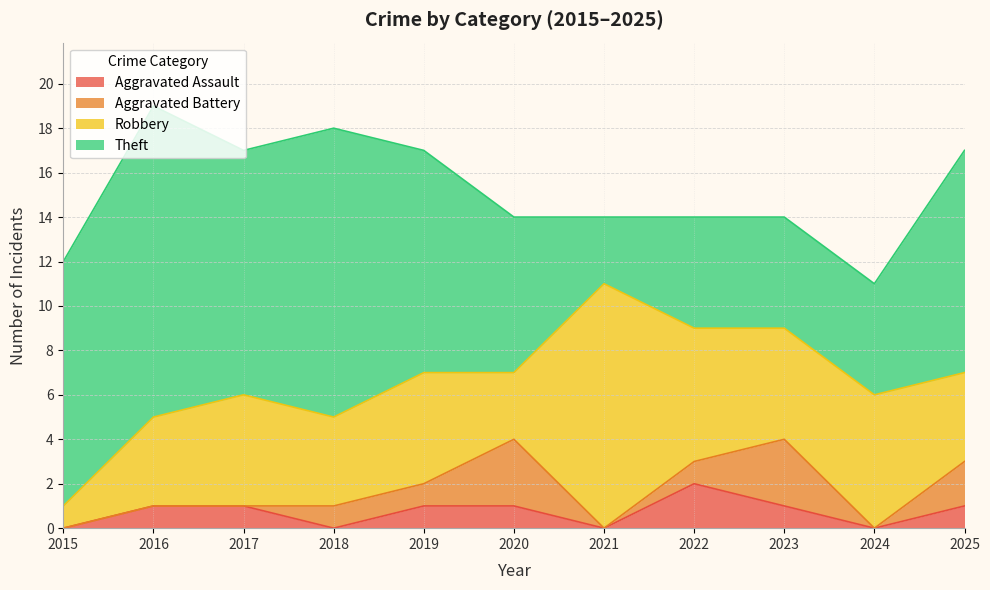

At which label does Theft reach its peak?

2016